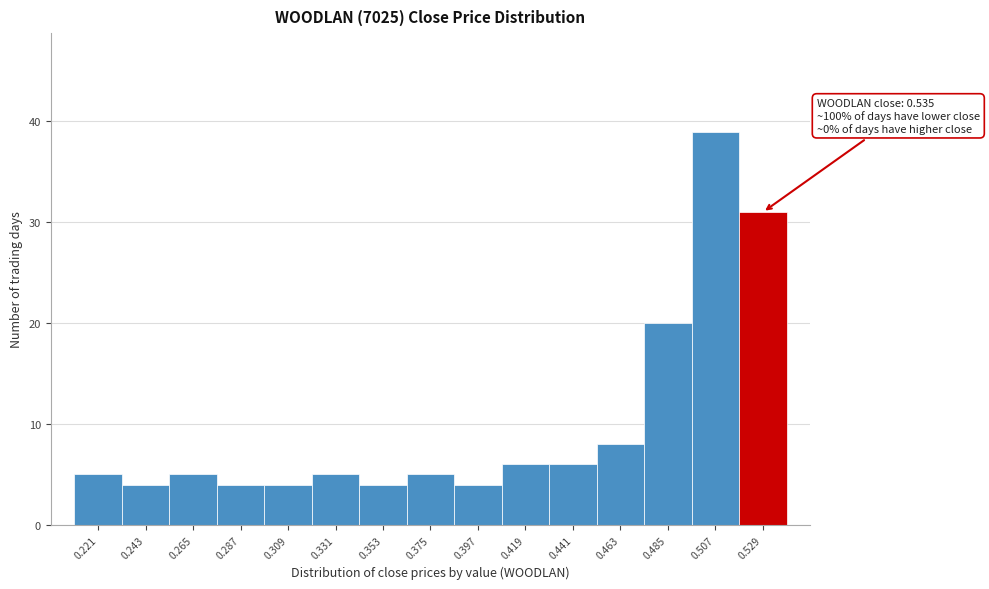

Over which range of the x-axis is the bar tallest?

0.496 to 0.518